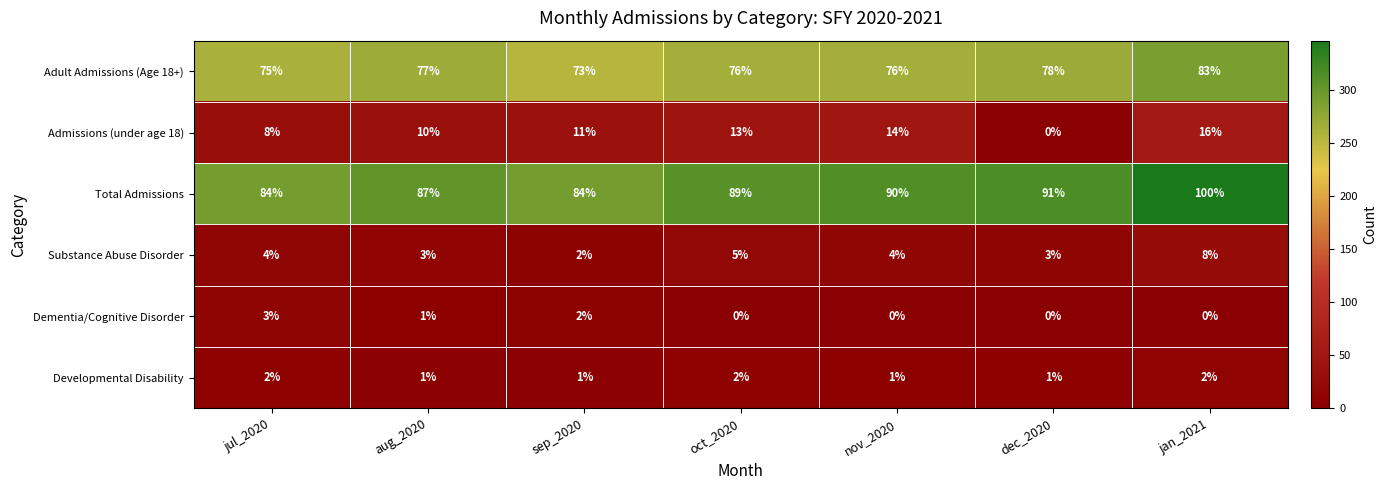

At how many categories does at least one series exceed 2?

7